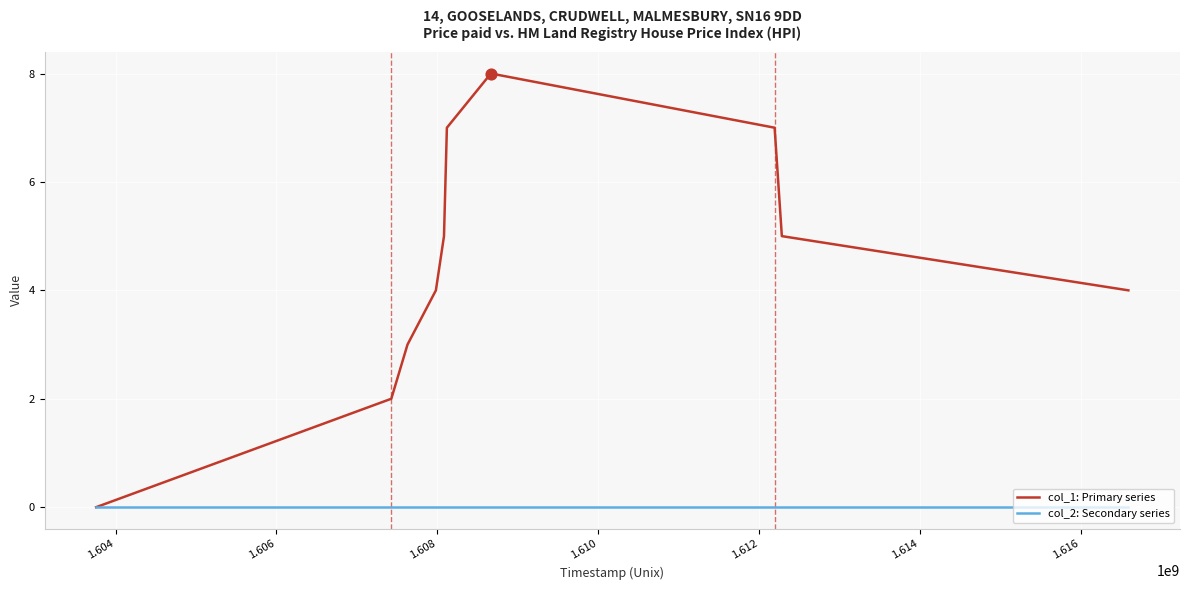

What is the greatest value displayed?

8